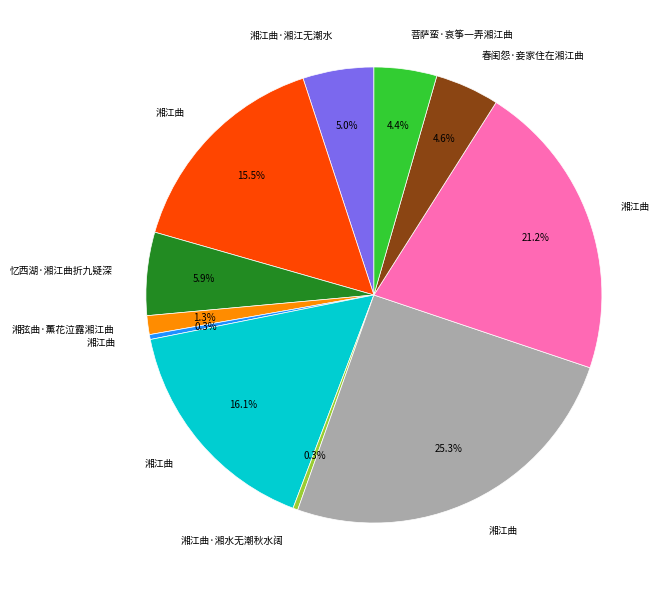

Is there a majority slice in this chart?

No